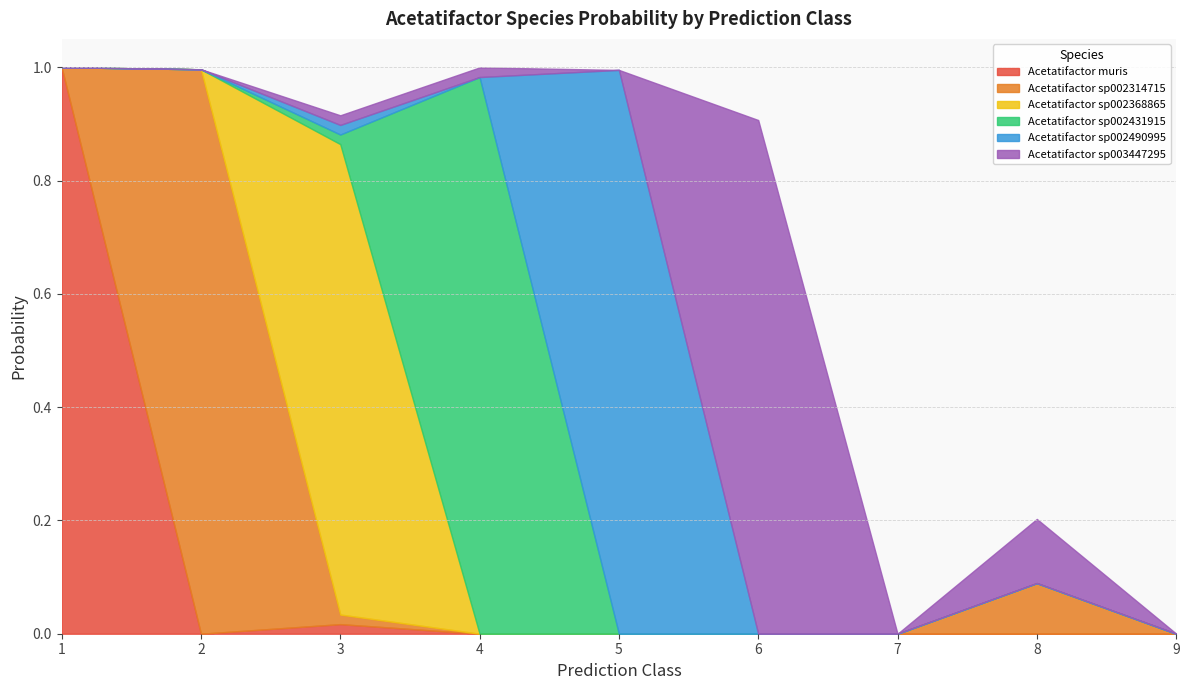

Between 6 and 8, which is larger?

6